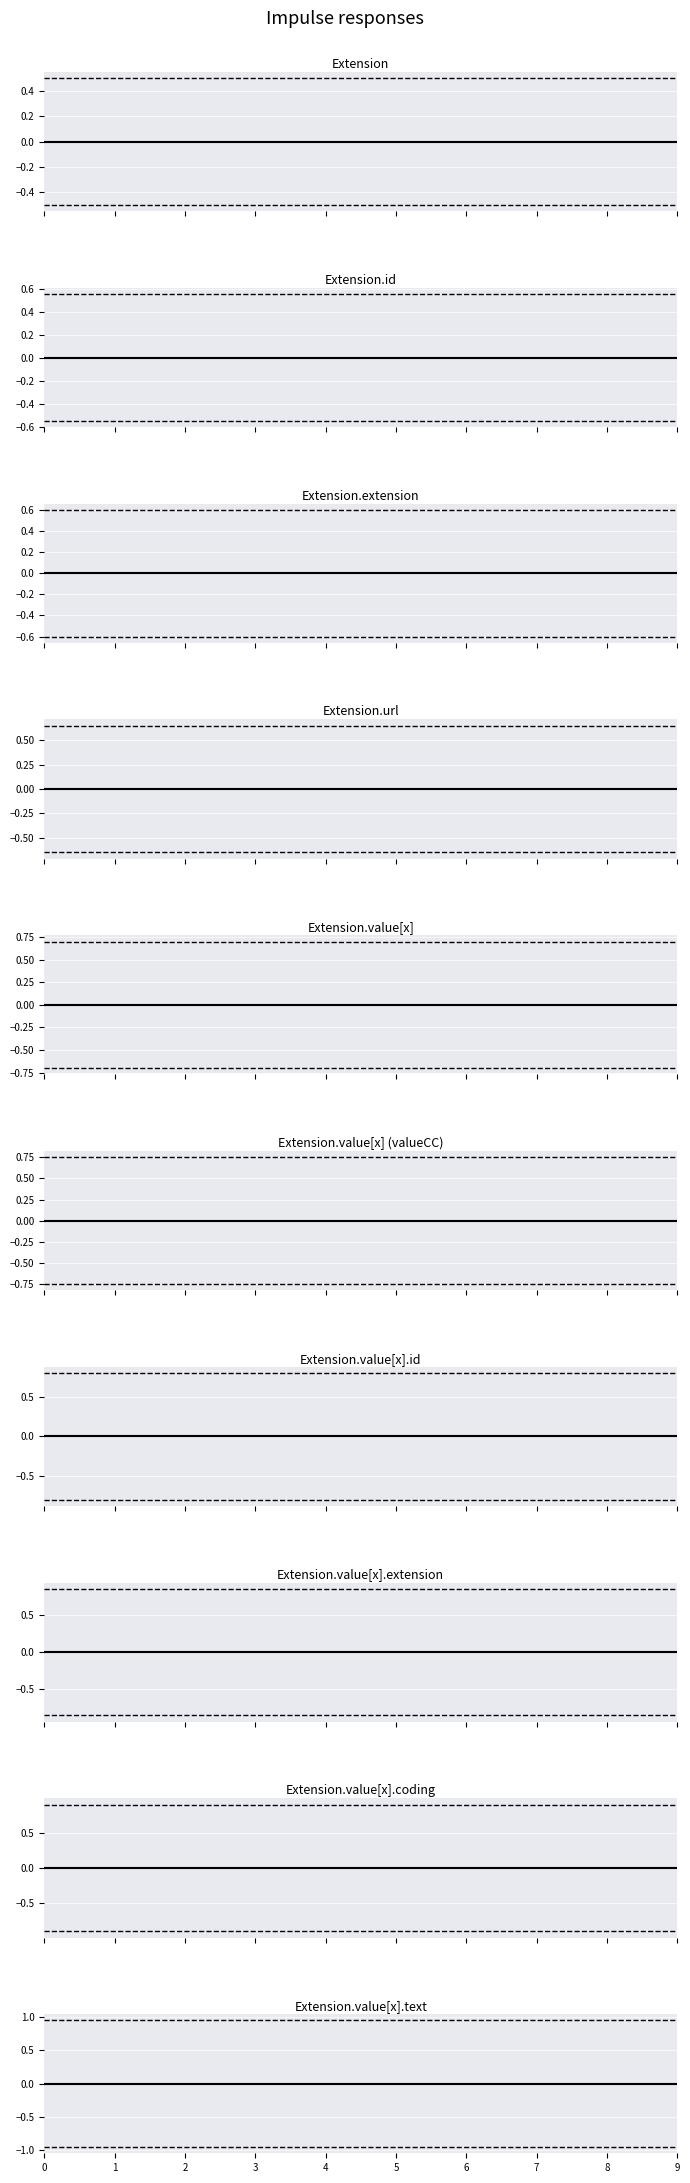

What is the average value of the Lower bound series?

-0.9